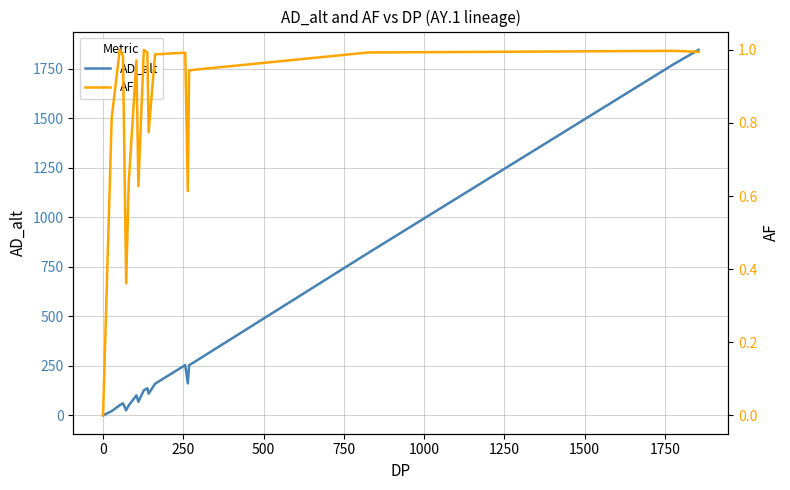

True or false: AF has a value of 0.2 at 1500.

False